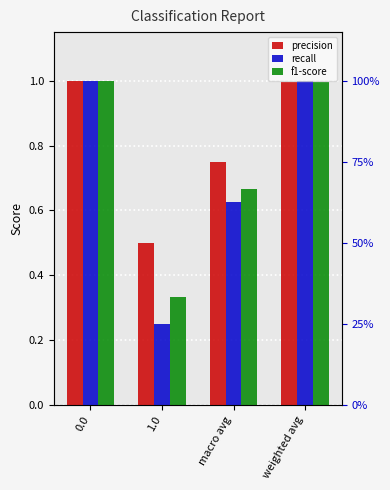

Does the chart contain stacked bars?

No